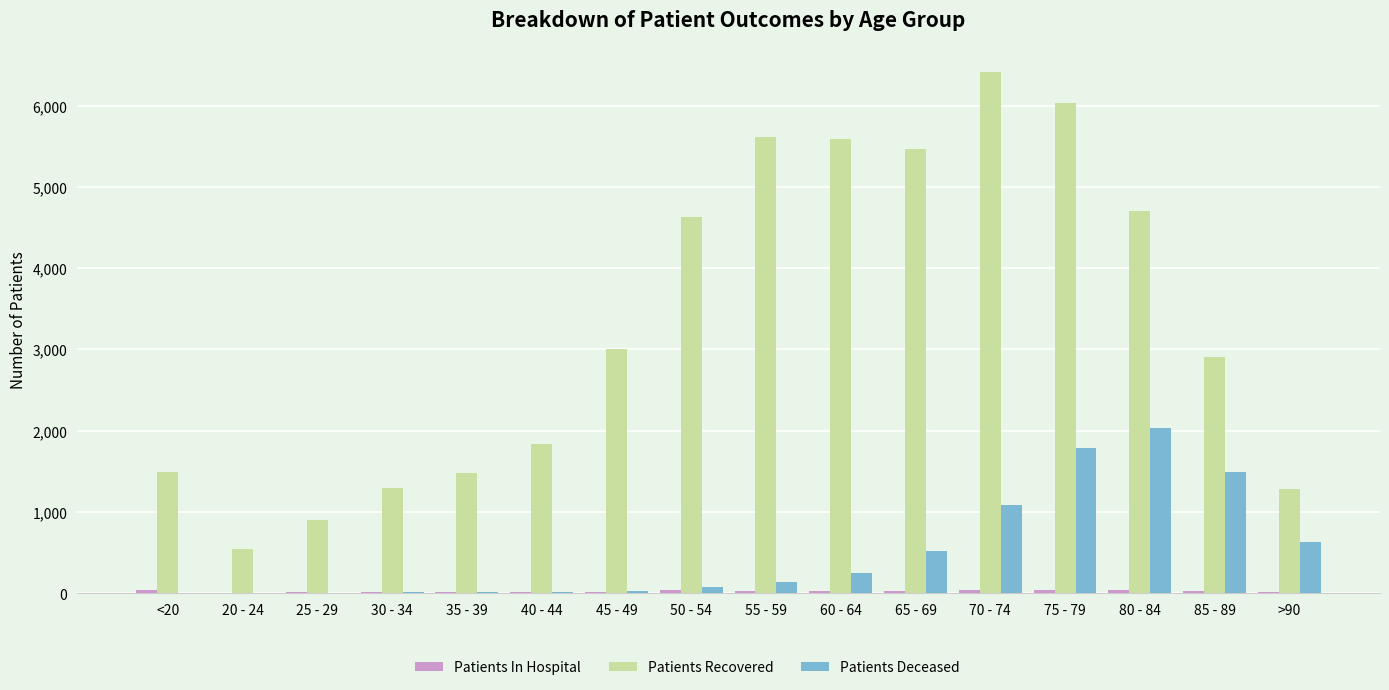

What is the sum of all Patients Deceased values?

8077